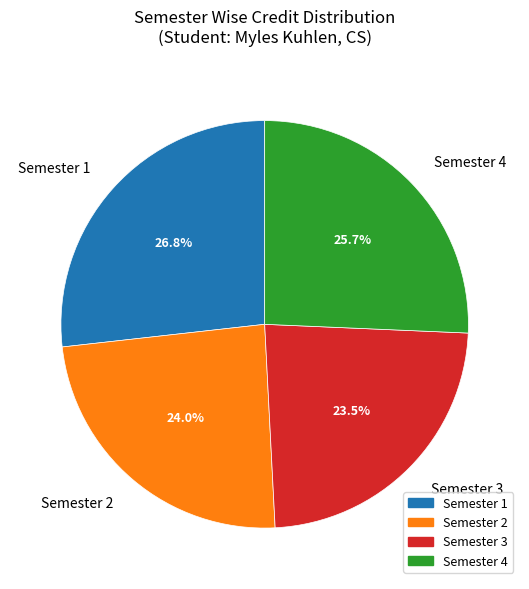

What percentage is the Semester 4 slice, to the nearest percent?

26%